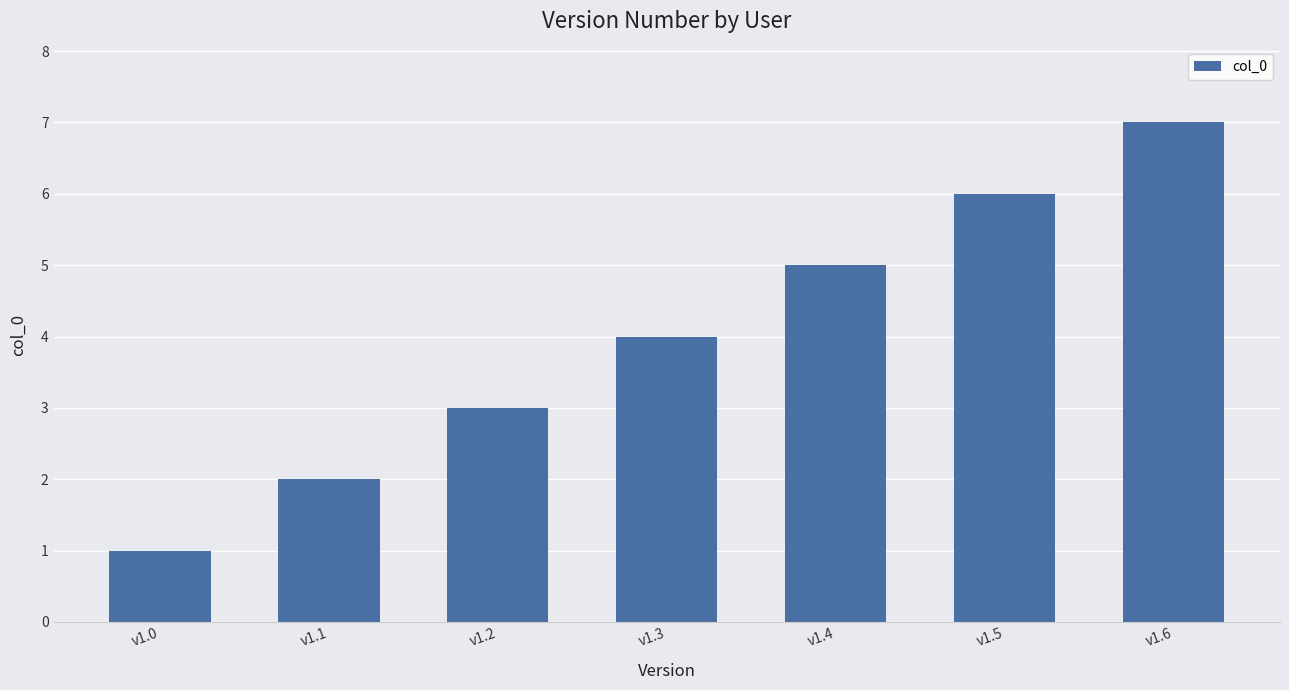

Reading right to left, transcribe all the data shown in this chart.

v1.6=7	v1.5=6	v1.4=5	v1.3=4	v1.2=3	v1.1=2	v1.0=1